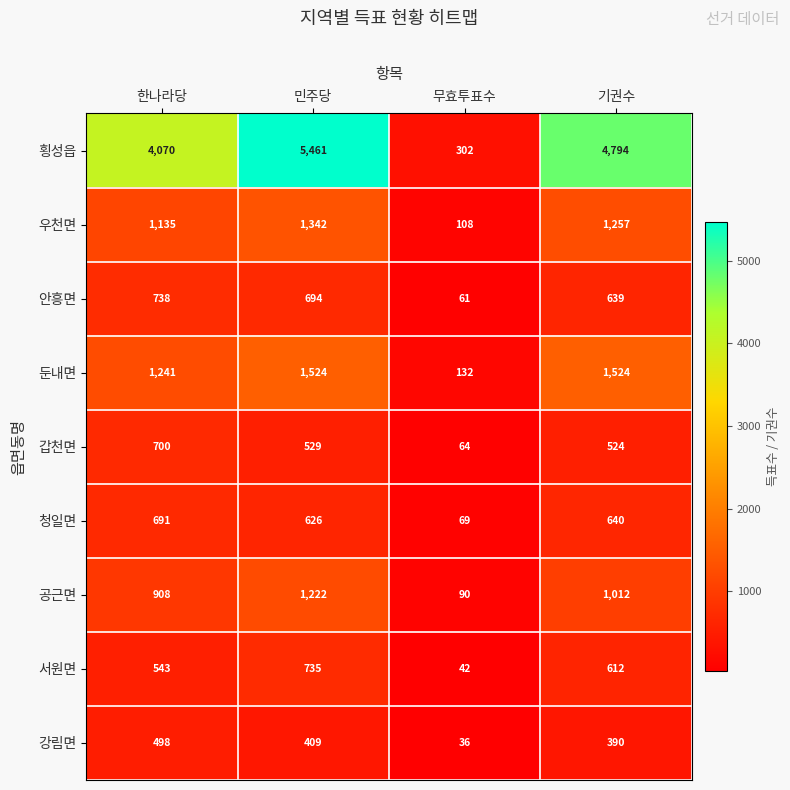

What is the approximate value of 공근면 at 민주당?

1222